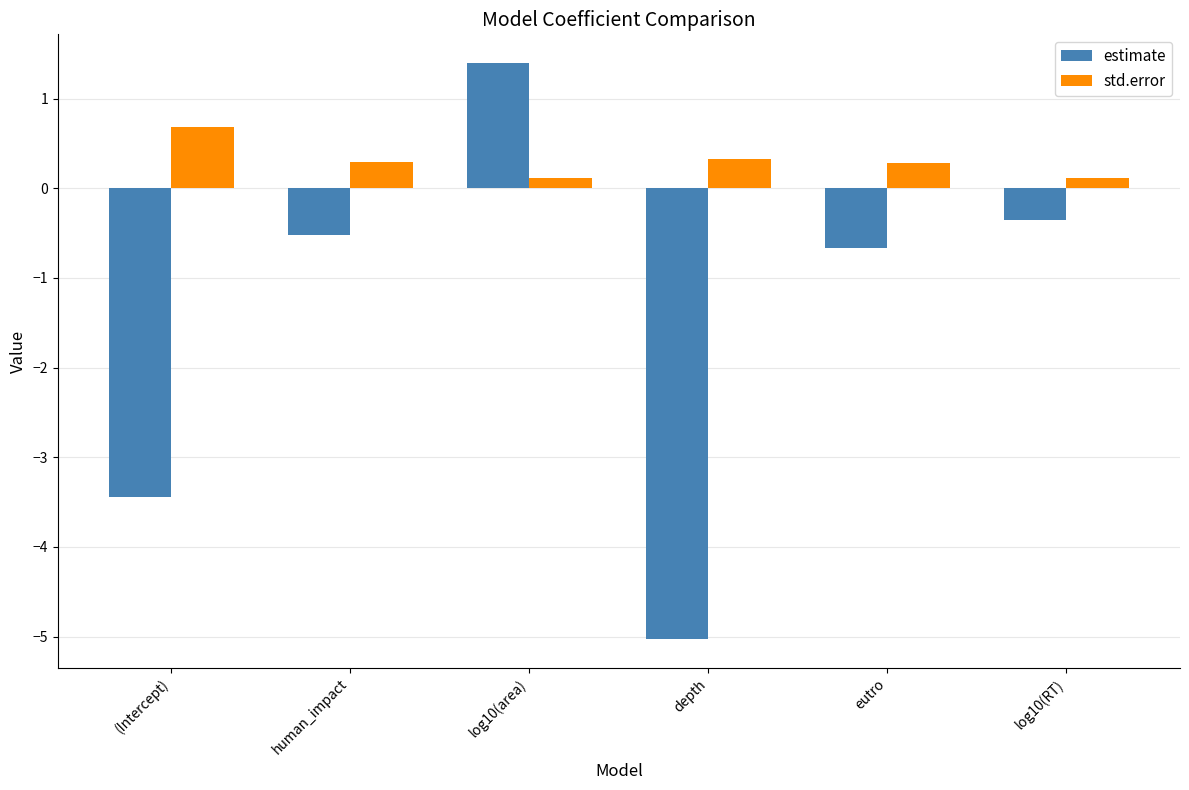

The std.error series shows 0.3 at human_impact. True or false?

True